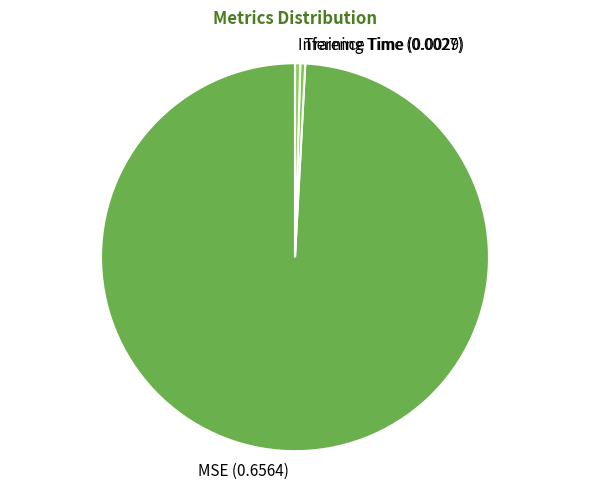

What is the largest slice in the pie chart?

MSE